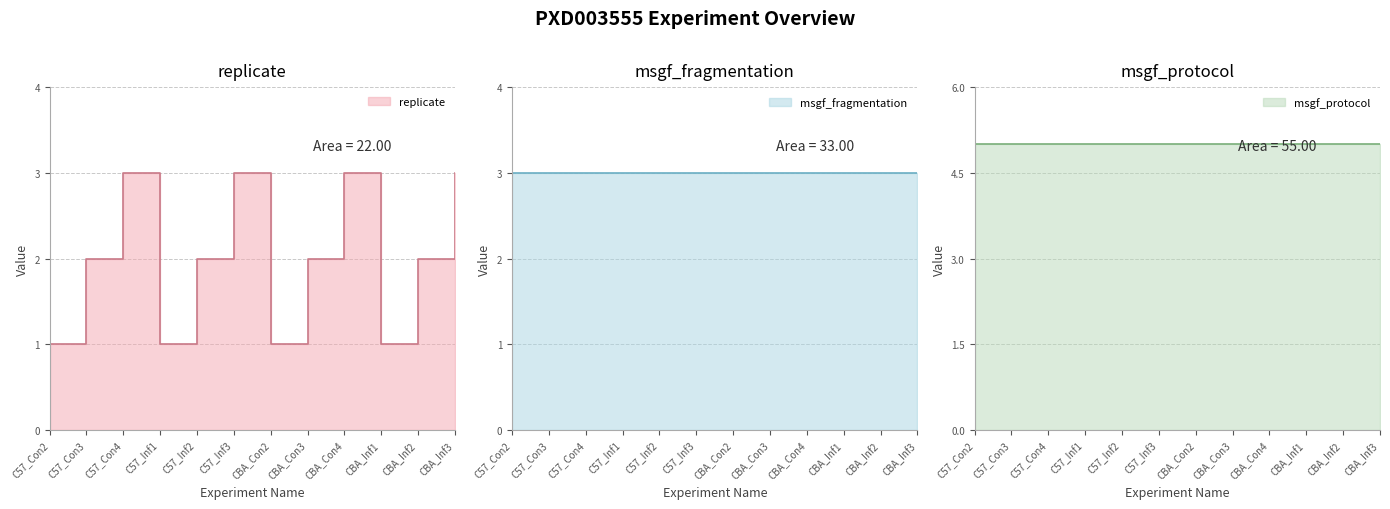

Reading right to left, what are all the values shown in this chart?

replicate: CBA_Inf3=3	CBA_Inf2=2	CBA_Inf1=1	CBA_Con4=3	CBA_Con3=2	CBA_Con2=1	C57_Inf3=3	C57_Inf2=2	C57_Inf1=1	C57_Con4=3	C57_Con3=2	C57_Con2=1
msgf_fragmentation: CBA_Inf3=3	CBA_Inf2=3	CBA_Inf1=3	CBA_Con4=3	CBA_Con3=3	CBA_Con2=3	C57_Inf3=3	C57_Inf2=3	C57_Inf1=3	C57_Con4=3	C57_Con3=3	C57_Con2=3
msgf_protocol: CBA_Inf3=5	CBA_Inf2=5	CBA_Inf1=5	CBA_Con4=5	CBA_Con3=5	CBA_Con2=5	C57_Inf3=5	C57_Inf2=5	C57_Inf1=5	C57_Con4=5	C57_Con3=5	C57_Con2=5